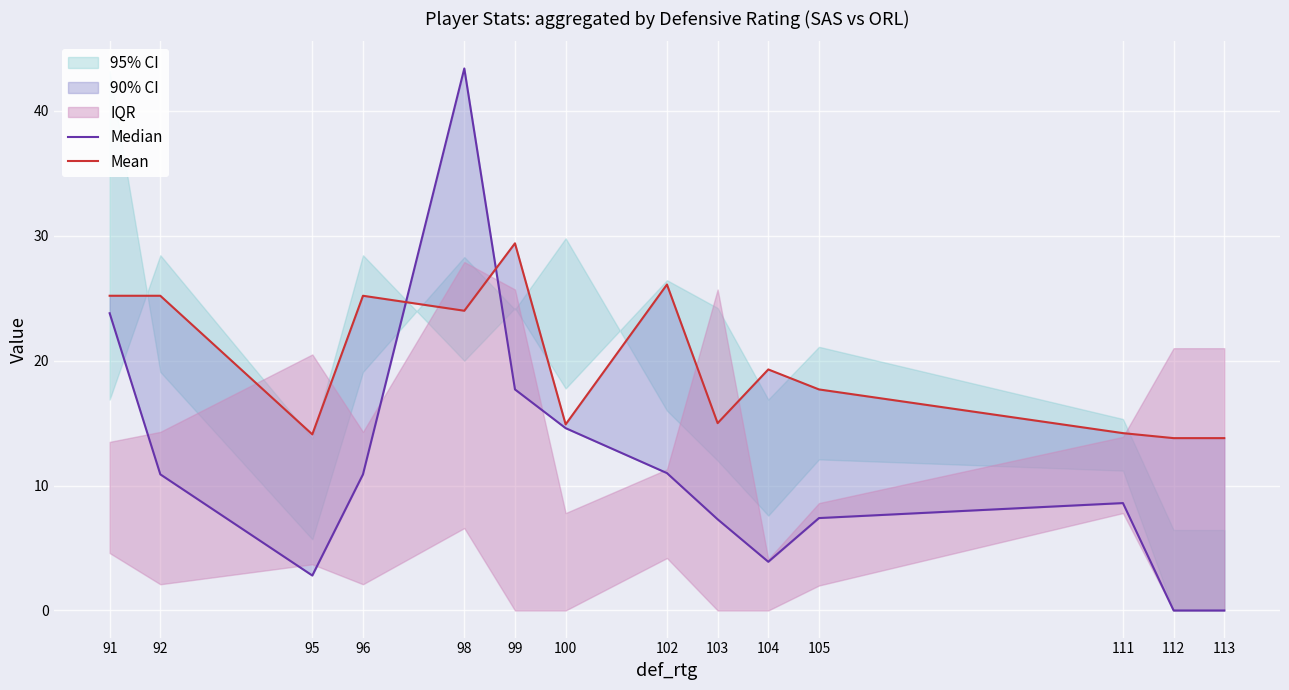

What is the difference between the Mean values at 95 and 99?

15.3